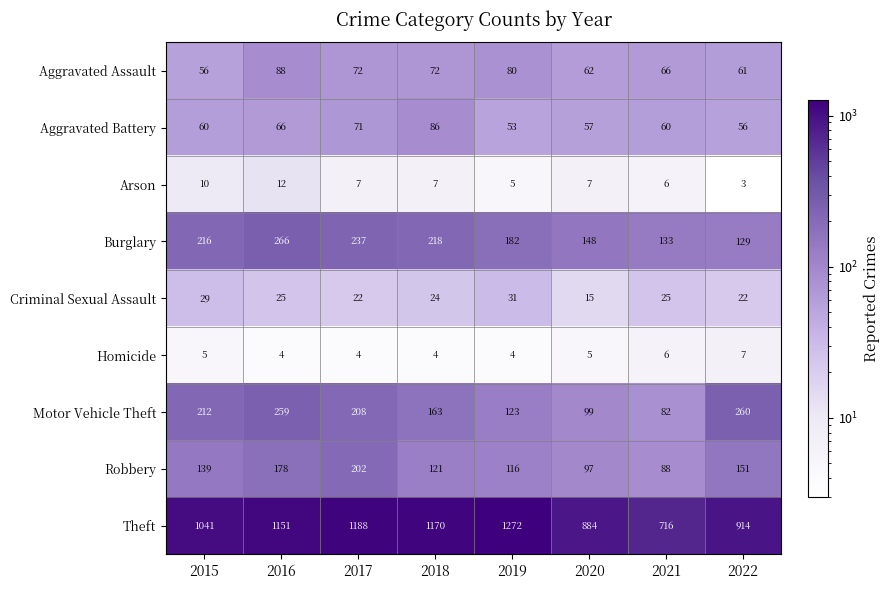

The Criminal Sexual Assault series shows 50 at 2015. True or false?

False